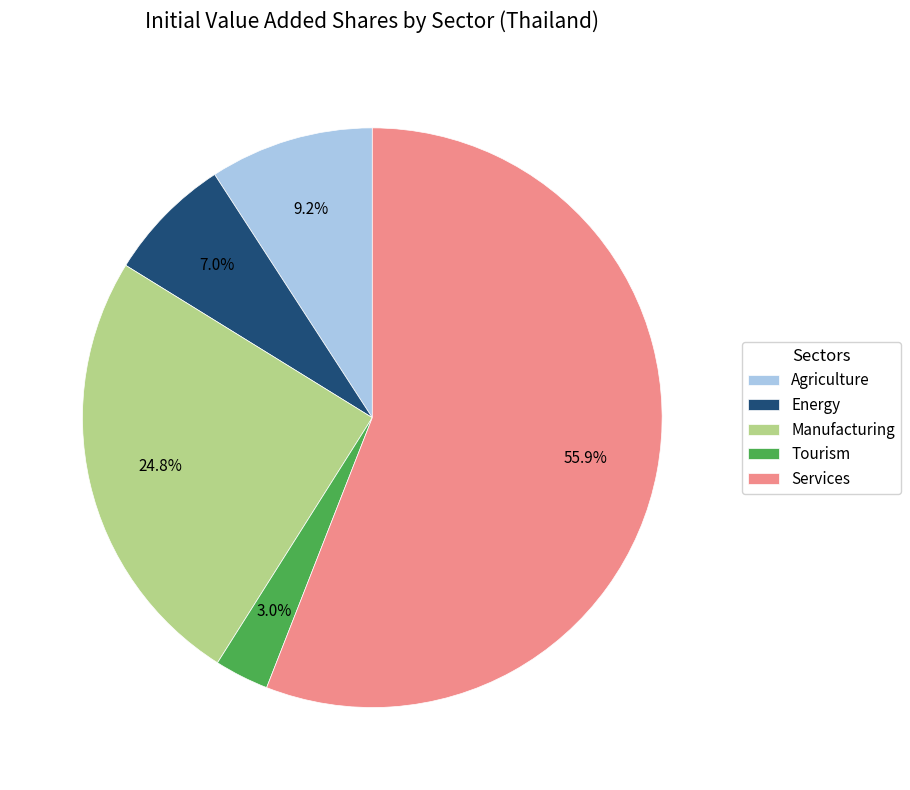

Which category accounts for the majority?

Services